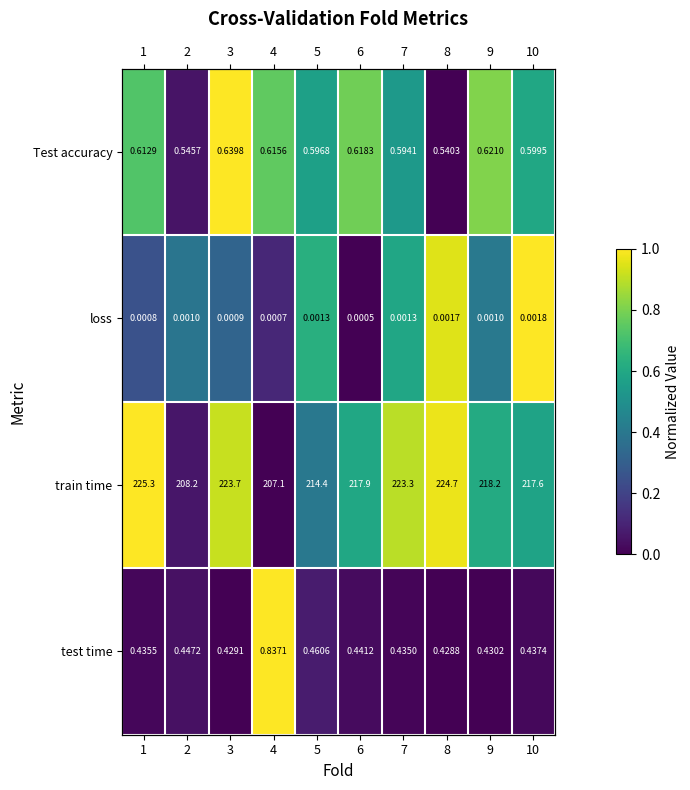

List the labels in order of train time value, largest first.

1, 8, 3, 7, 9, 6, 10, 5, 2, 4